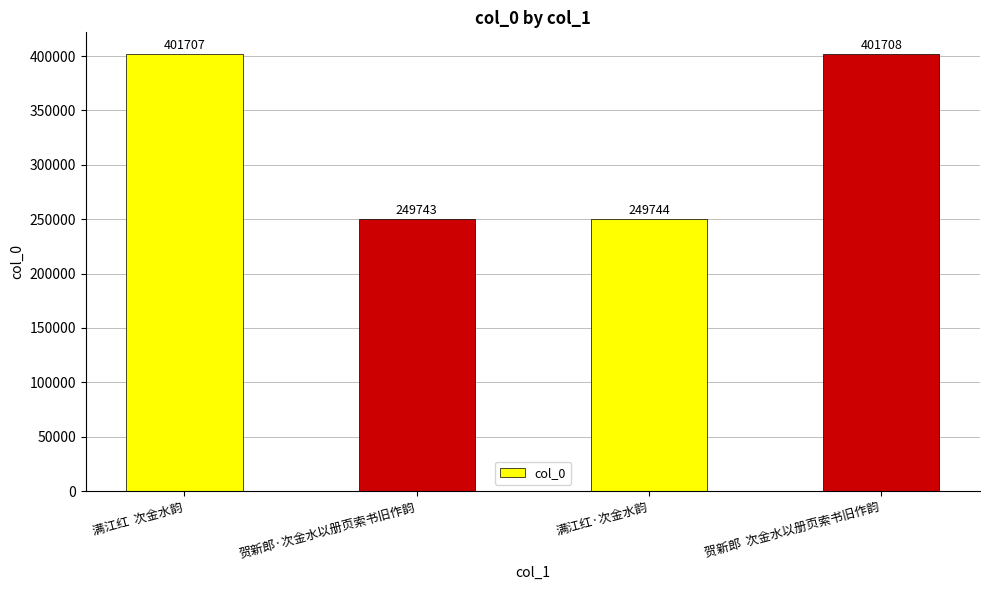

What is the maximum value shown in the chart?

401708